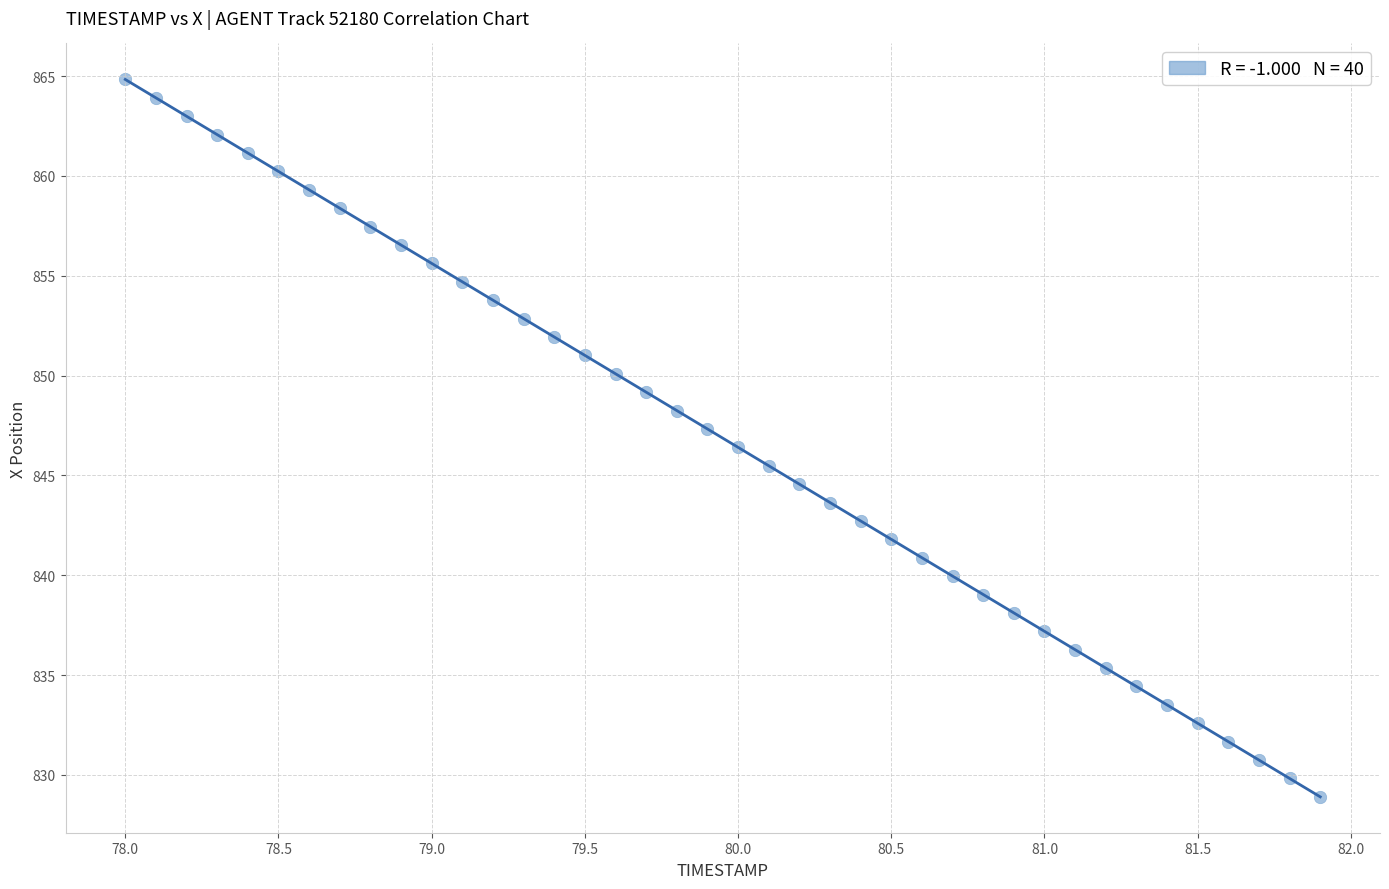

What is the range of Y values (max minus min)?

35.9